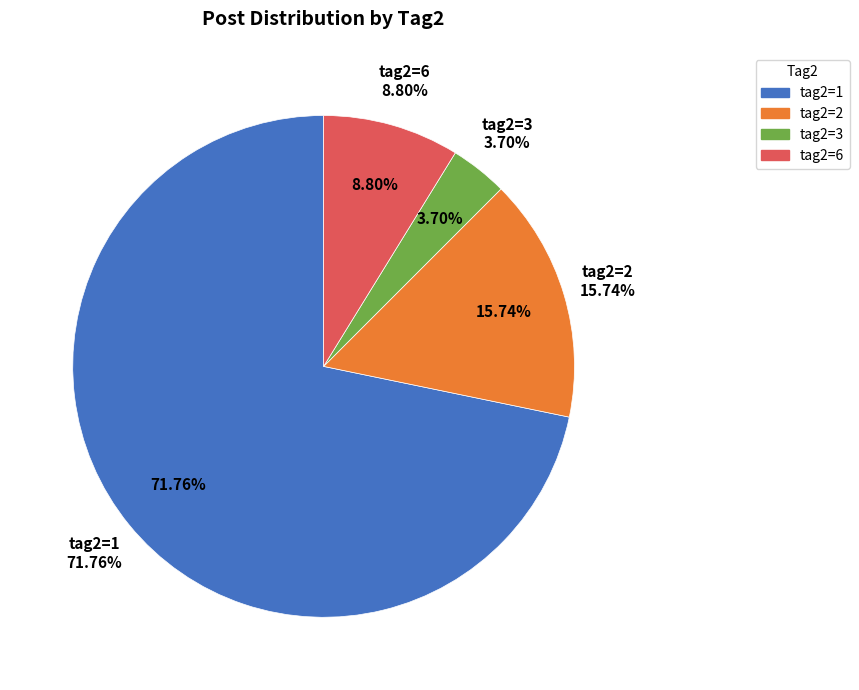

True or false: 2 accounts for 4% of the total.

False